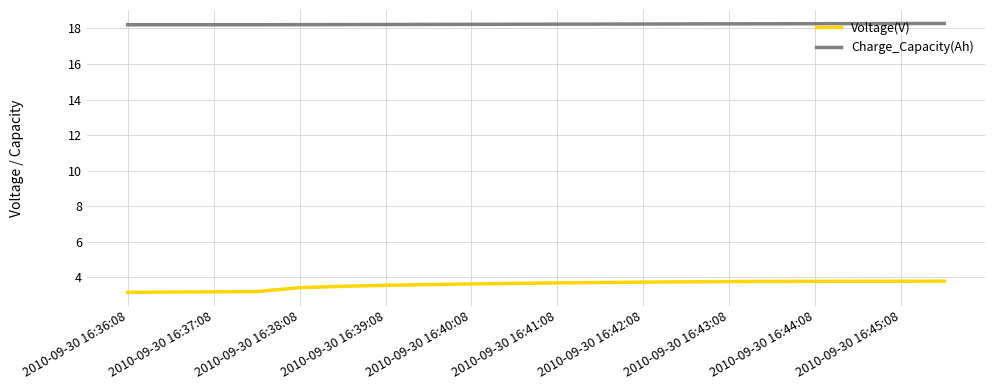

What is the highest value of the Charge_Capacity(Ah) series?

18.3